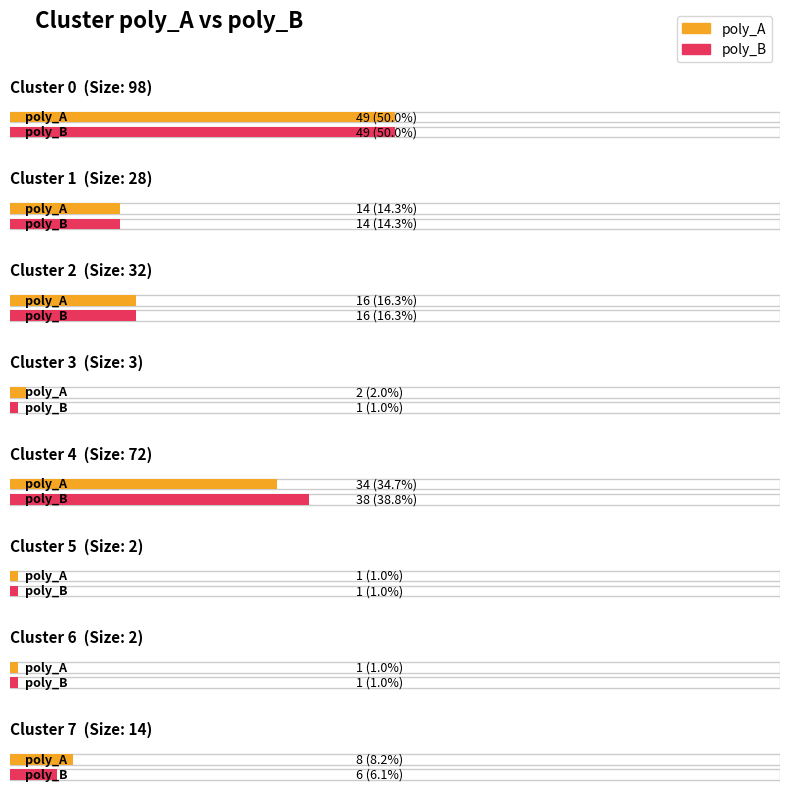

What is the difference between the highest and lowest values at Cluster 3?

1